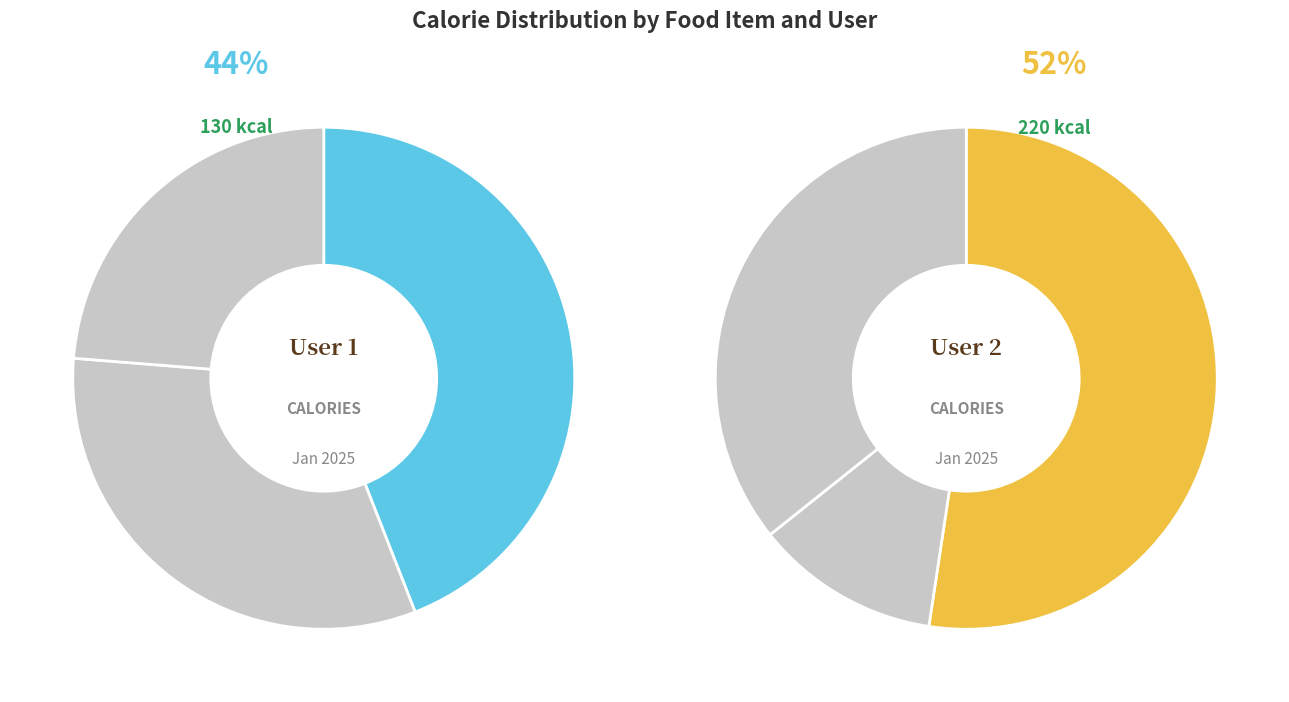

Do Feijão and Frango together represent more than half of the pie?

No